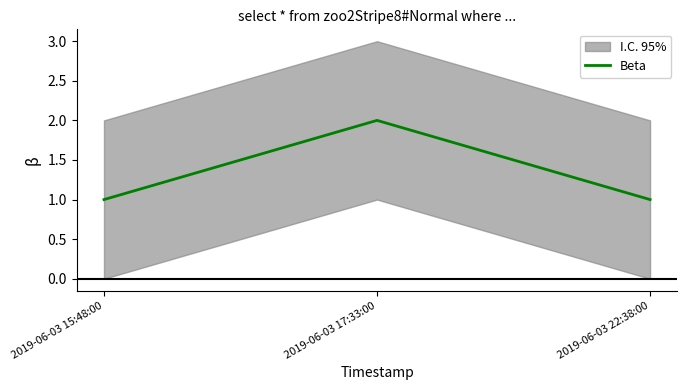

Reading left to right, what are all the values shown in this chart?

1	2	1